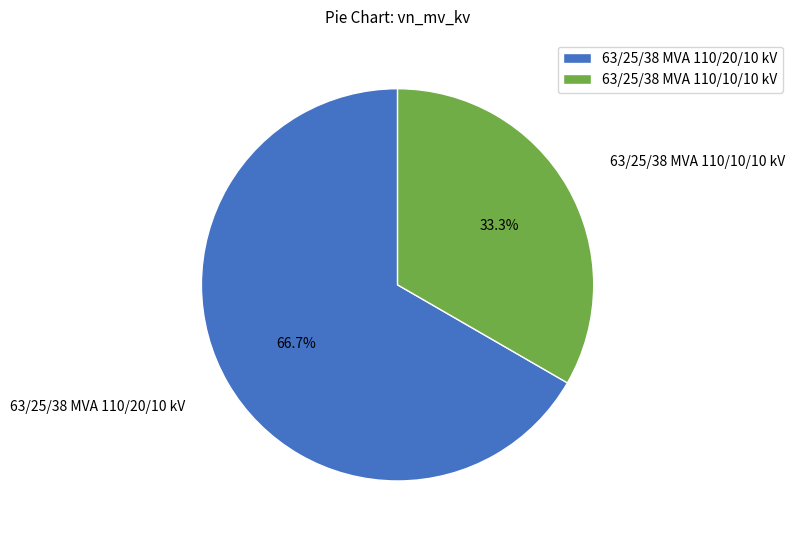

Is there any slice that represents more than half of the pie?

Yes